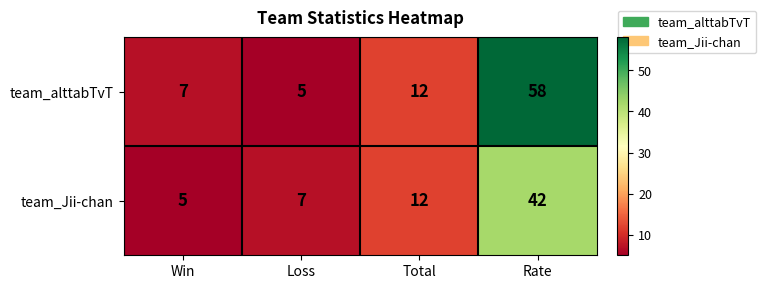

Rank the series by their average value, from highest to lowest.

team_alttabTvT, team_Jii-chan